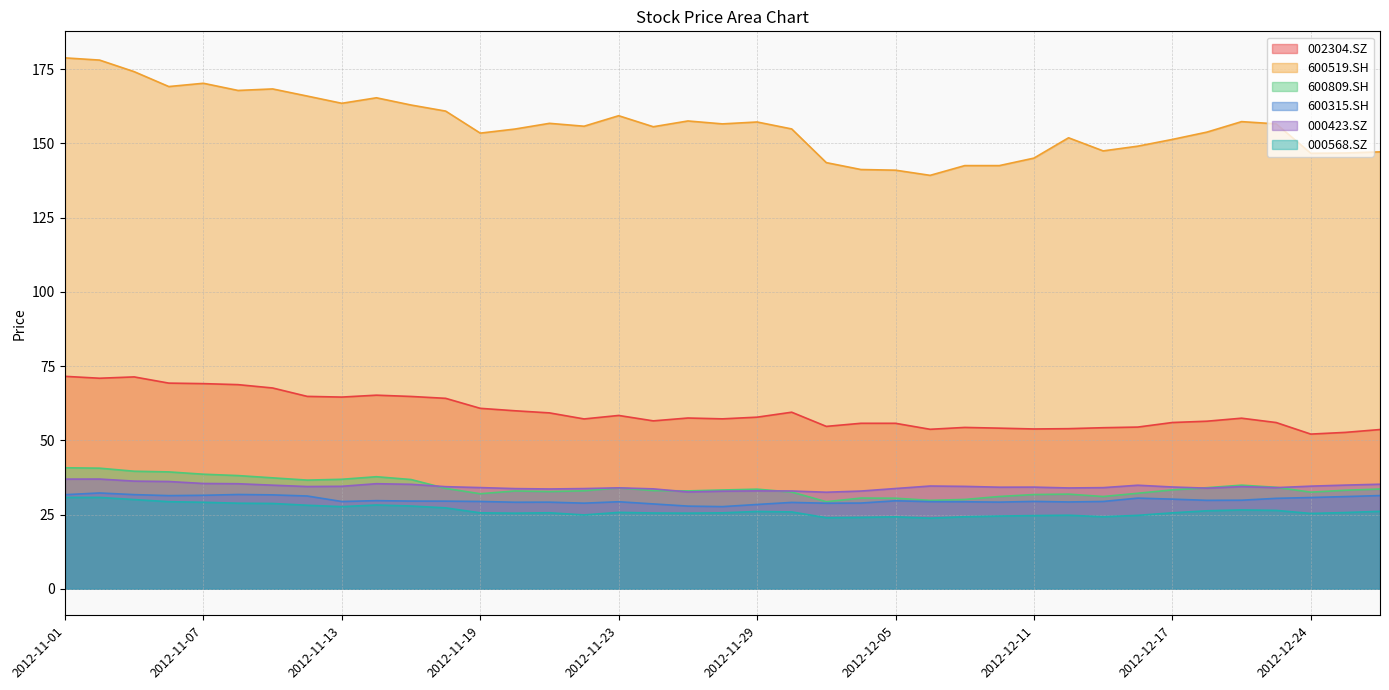

Is it true that 600809.SH equals 23.0 at 2012-12-19?

False